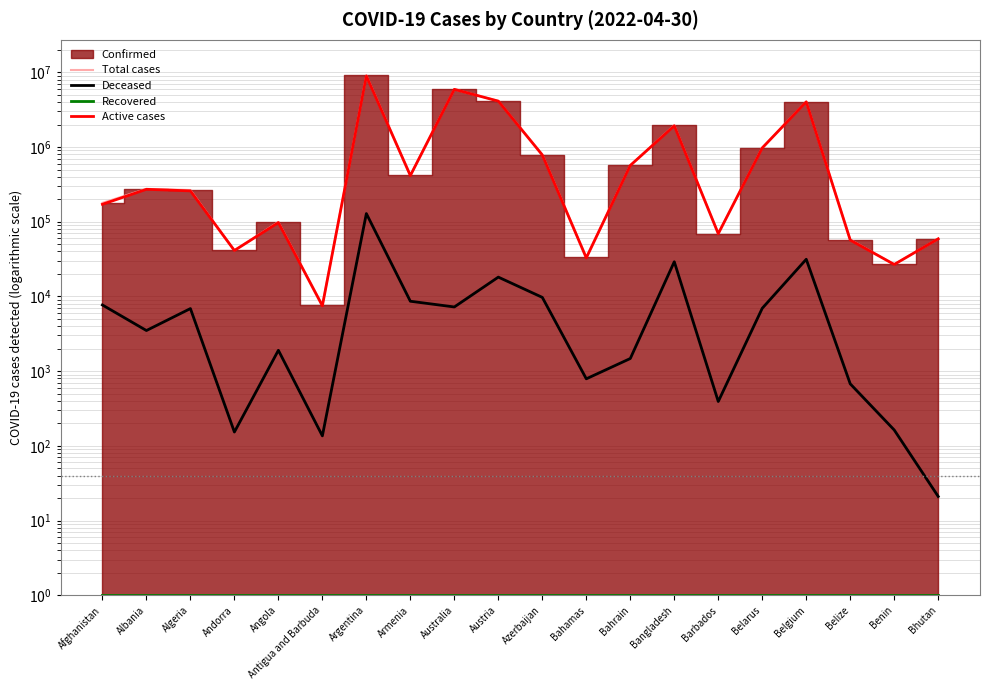

What is the minimum value for Recovered?

1